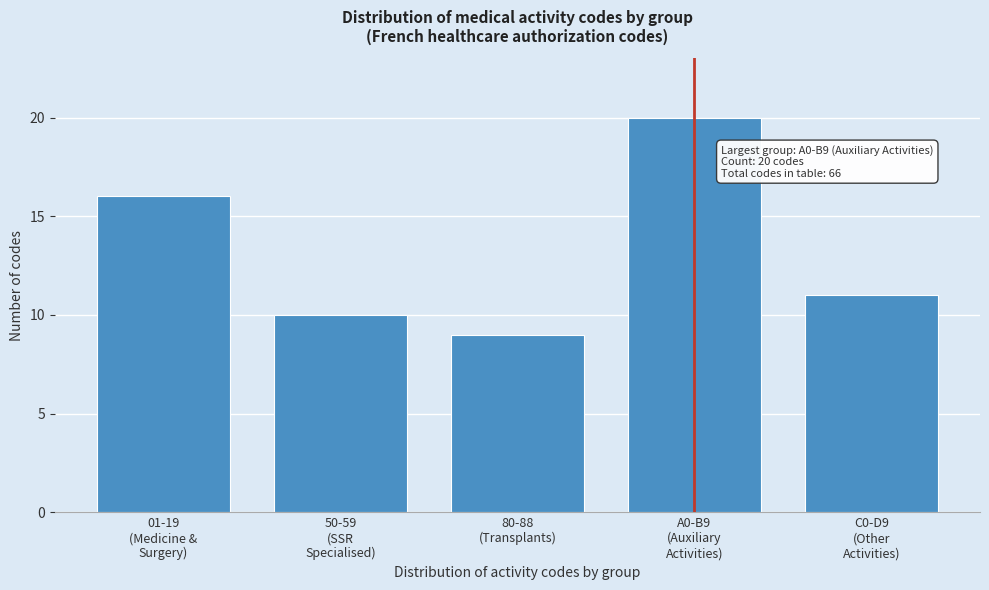

Reading left to right, transcribe all the data shown in this chart.

16	10	9	20	11